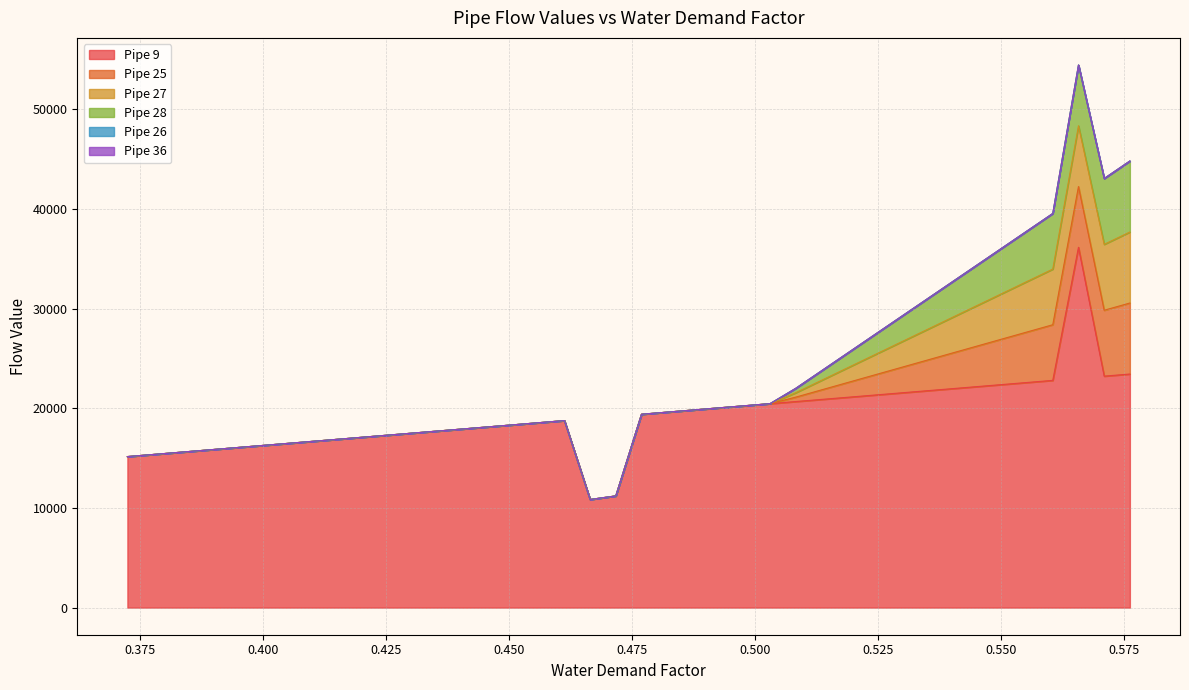

At 12, list the series in order from largest to smallest.

Pipe 9, Pipe 25, Pipe 27, Pipe 28, Pipe 26, Pipe 36